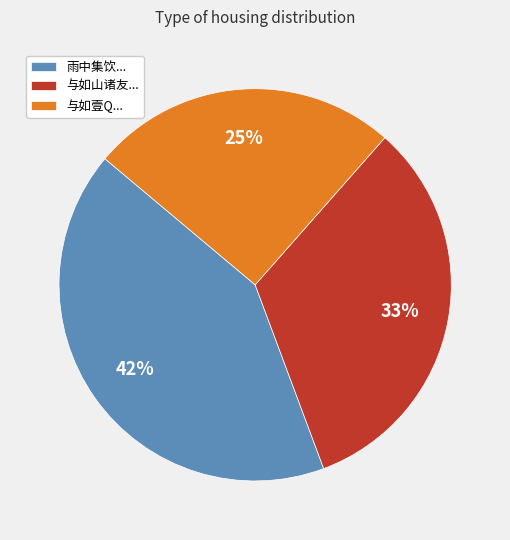

To the nearest percent, what portion does 与如壹Q... represent?

25%